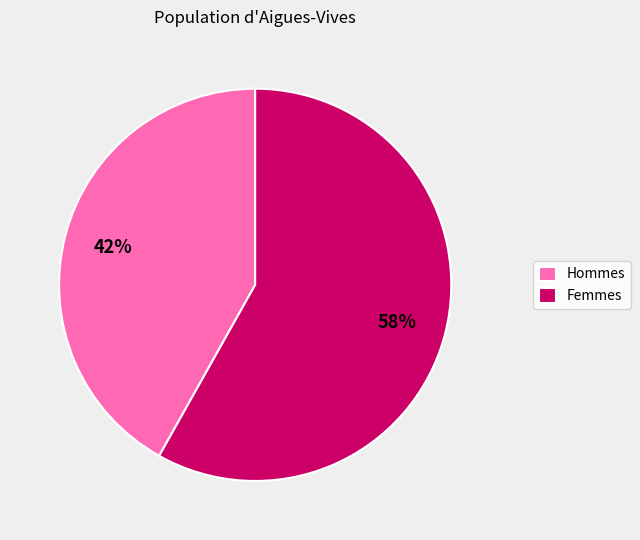

Which category has the smallest portion of the pie?

Hommes